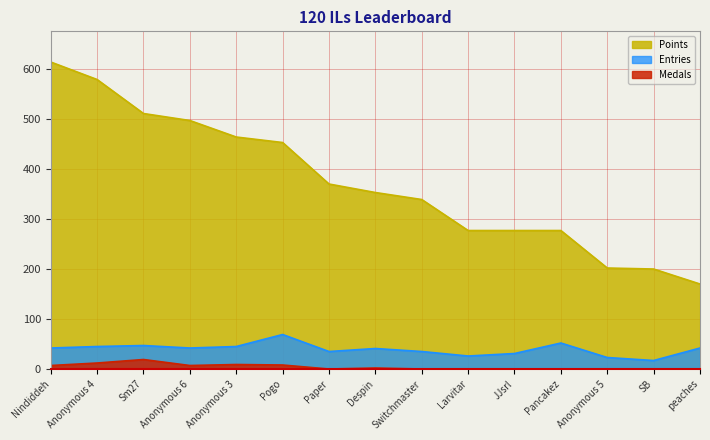

How many interior local valleys does the Medals series have?

2